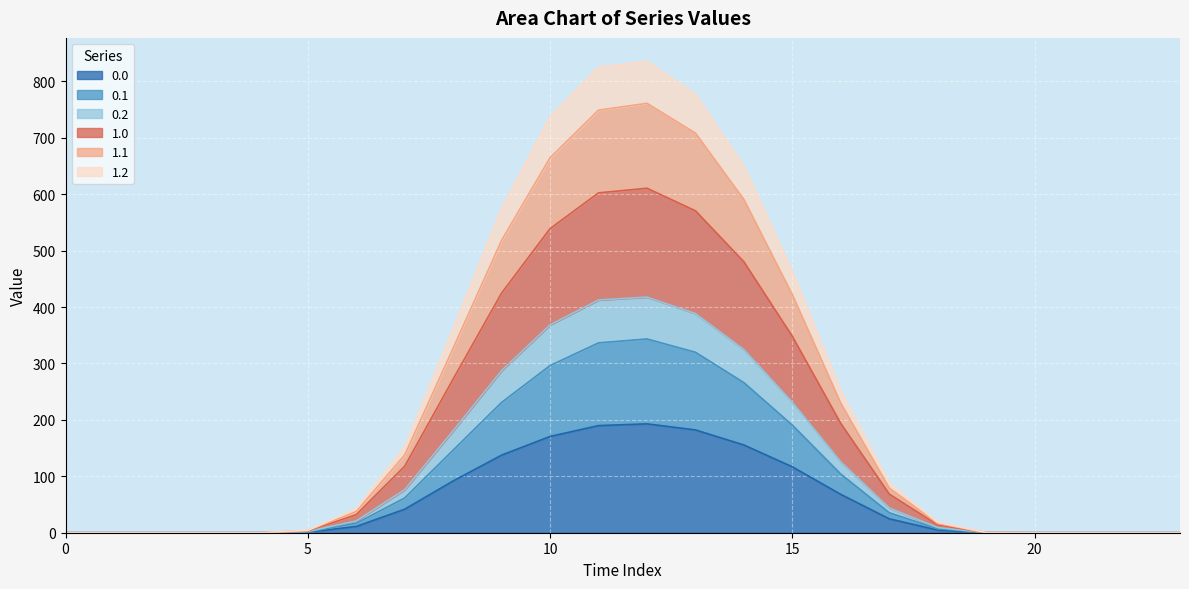

The 0.1 series shows 35.4 at 17. True or false?

True